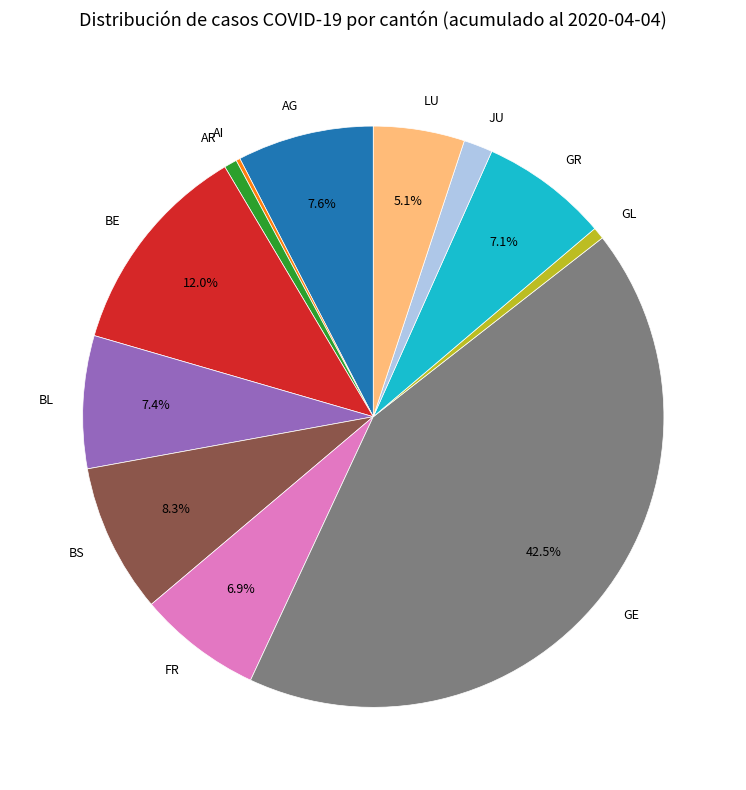

To the nearest percent, what is the combined percentage of BS and LU?

13%